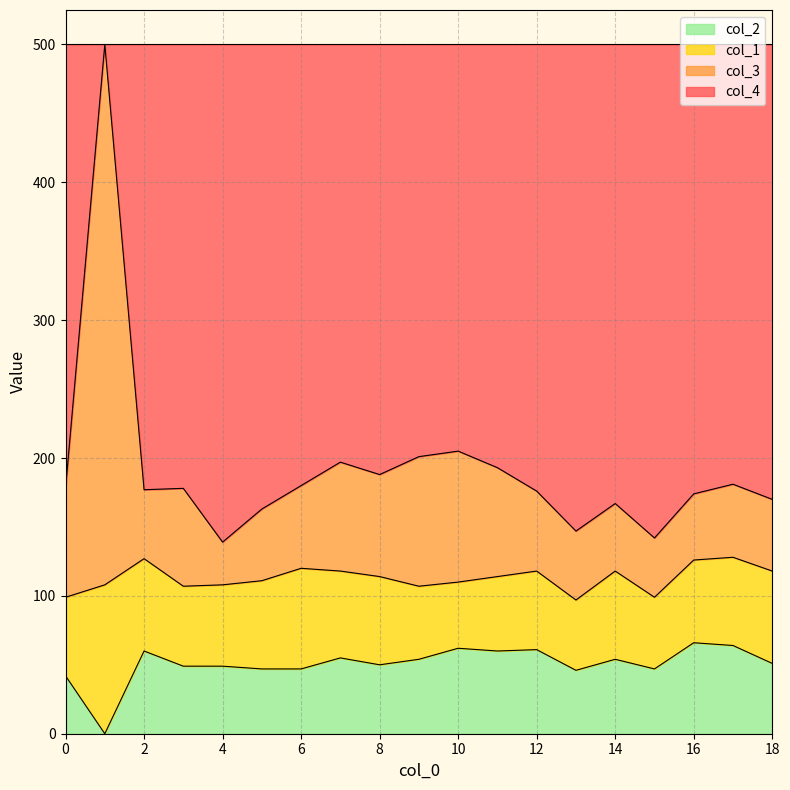

In col_2, how many points are lower than both neighbors (excluding endpoints)?

5